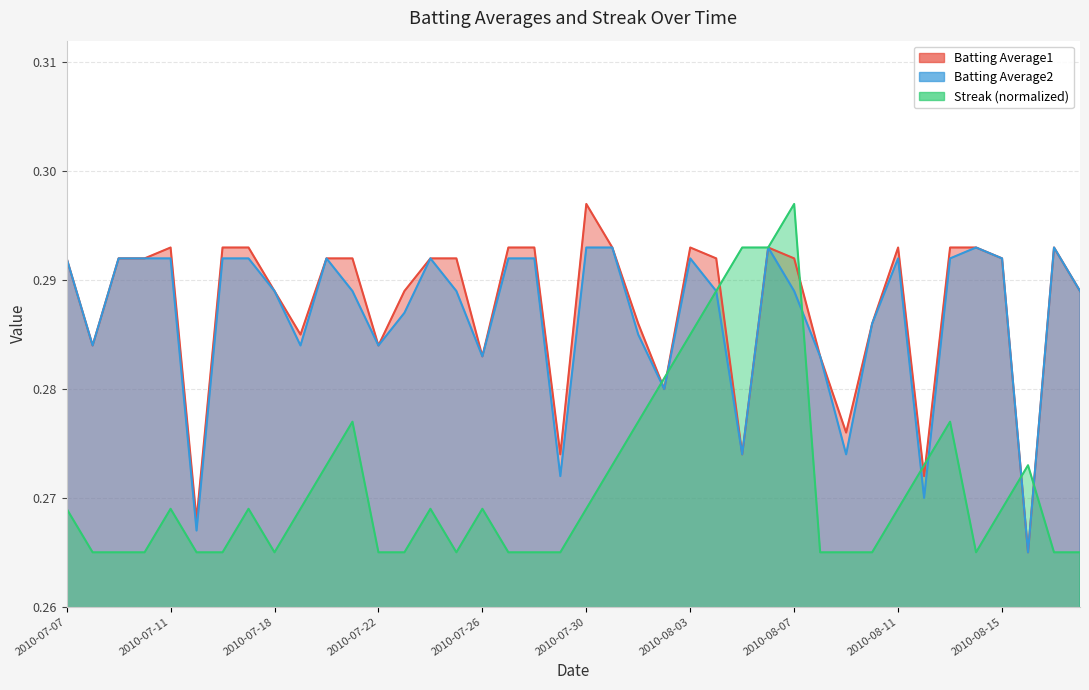

What is the label of the 35th point from the left?

2010-08-13